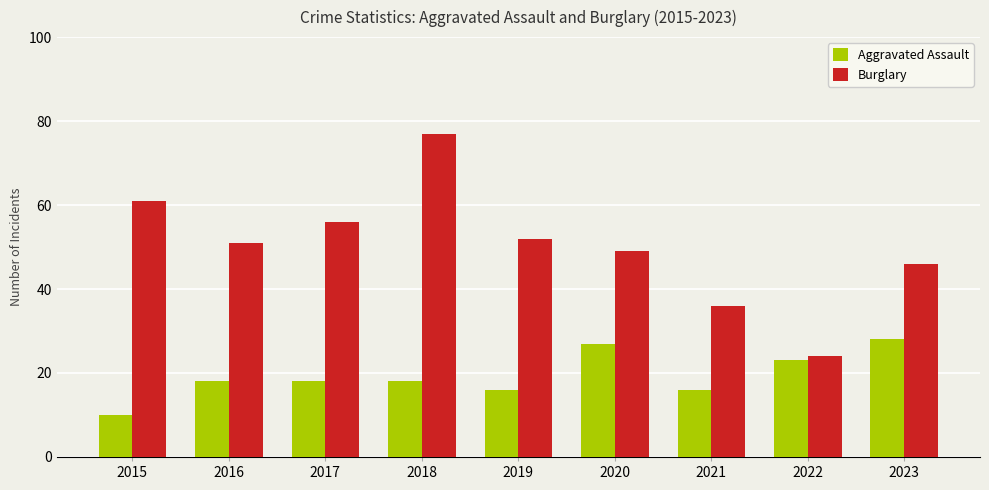

What is the difference between the maximum and minimum values in the Burglary series?

53